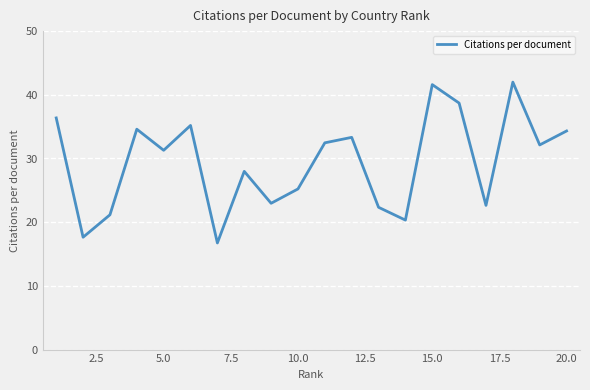

What is the smallest value displayed?

16.7